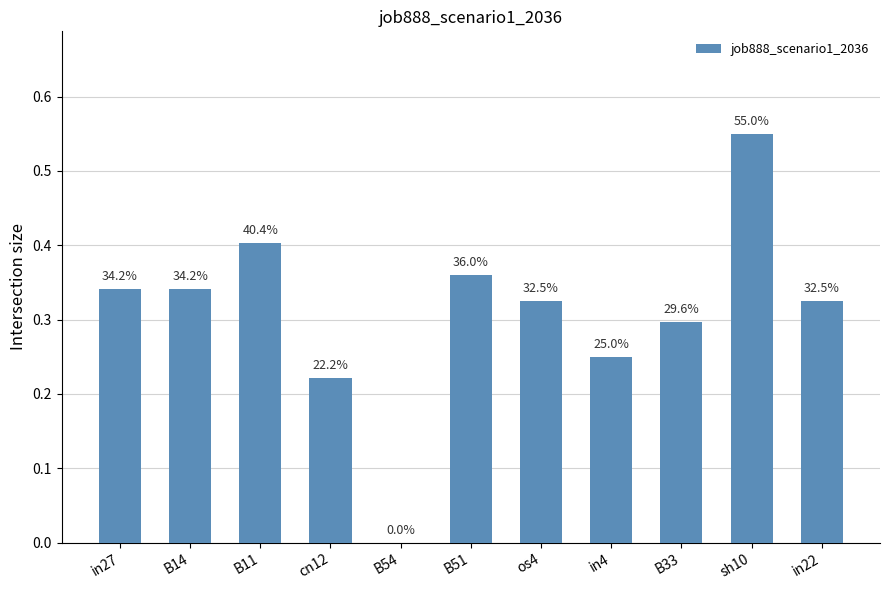

Reading right to left, list all the values displayed in this chart.

in22=0.3	sh10=0.6	B33=0.3	in4=0.2	os4=0.3	B51=0.4	B54=0.0	cn12=0.2	B11=0.4	B14=0.3	in27=0.3